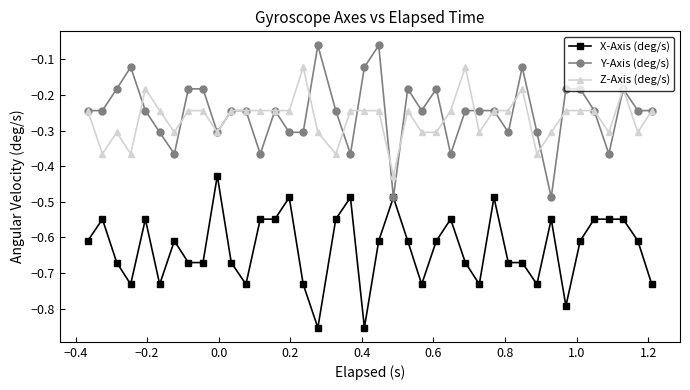

True or false: X-Axis (deg/s) and Z-Axis (deg/s) cross at least once.

False